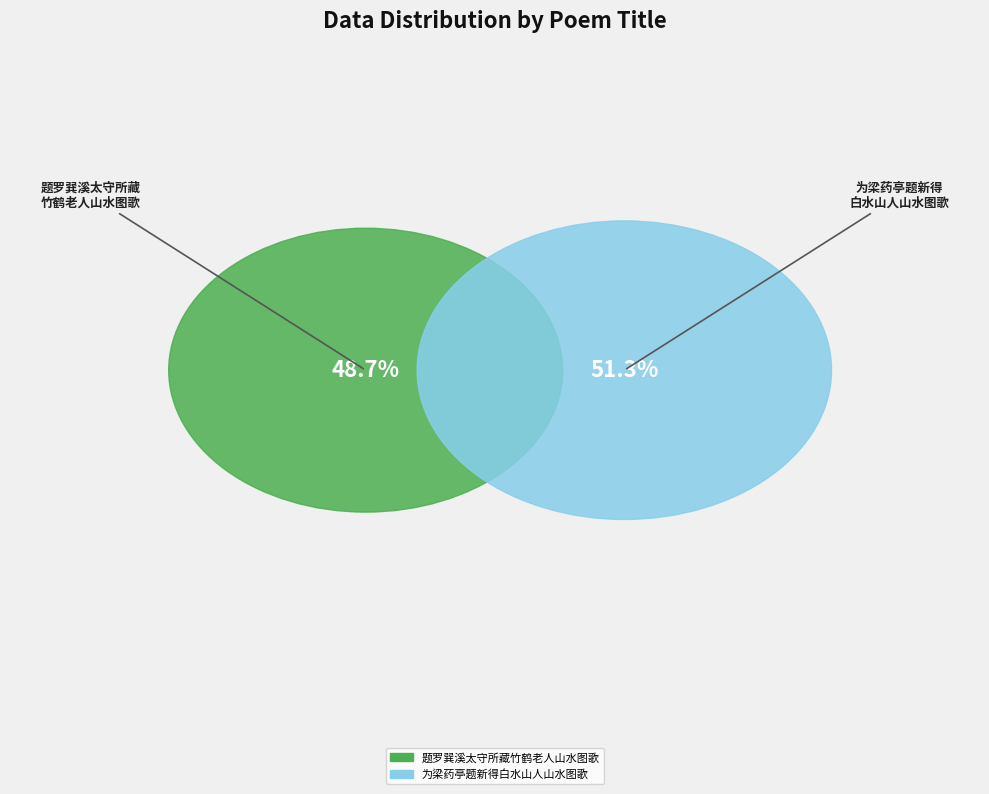

Combined, what portion of the pie is 为梁药亭题新得白水山人山水图歌 and 题罗巽溪太守所藏竹鹤老人山水图歌?

100.0%